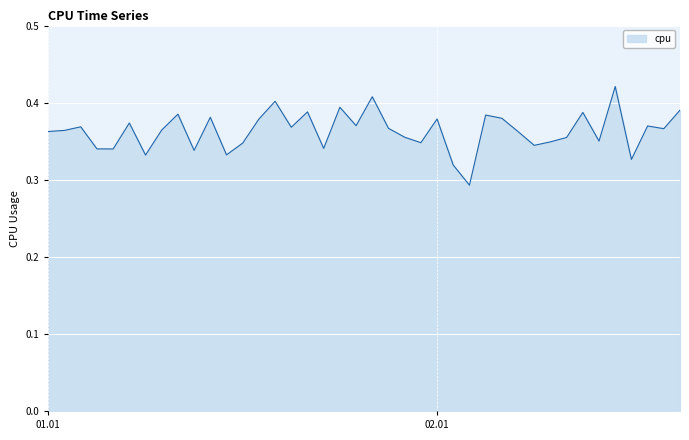

Count the values in the range 0 to 1.

40